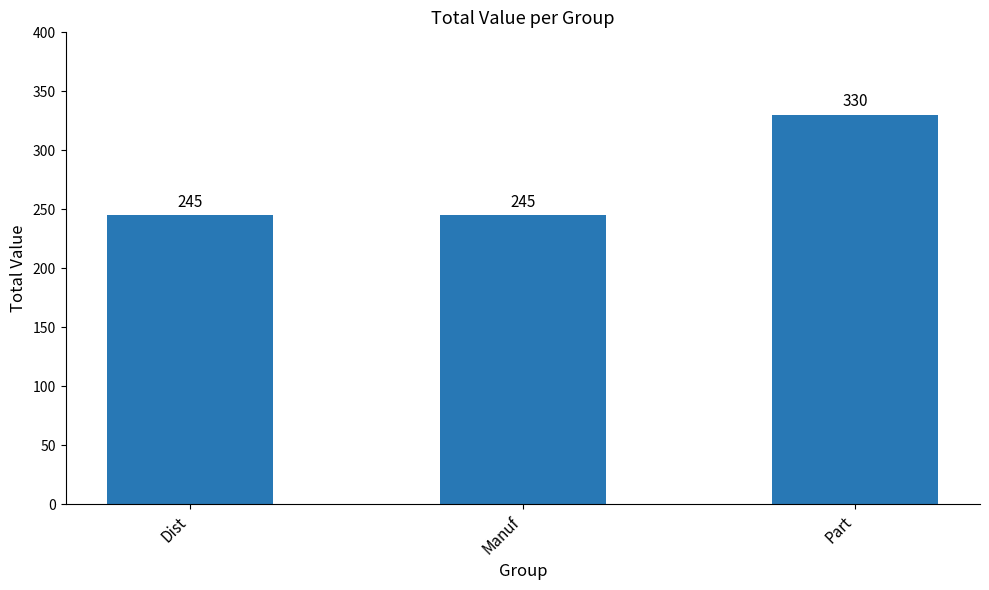

Count the values in the range 245 to 330.

3